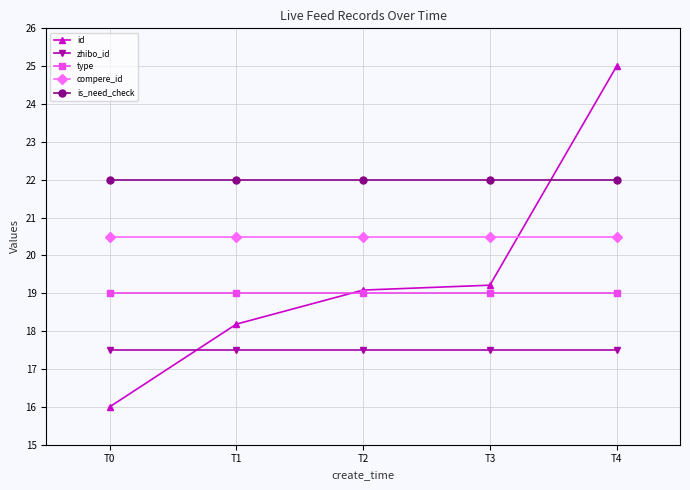

Which label corresponds to the smallest value in the chart?

T0